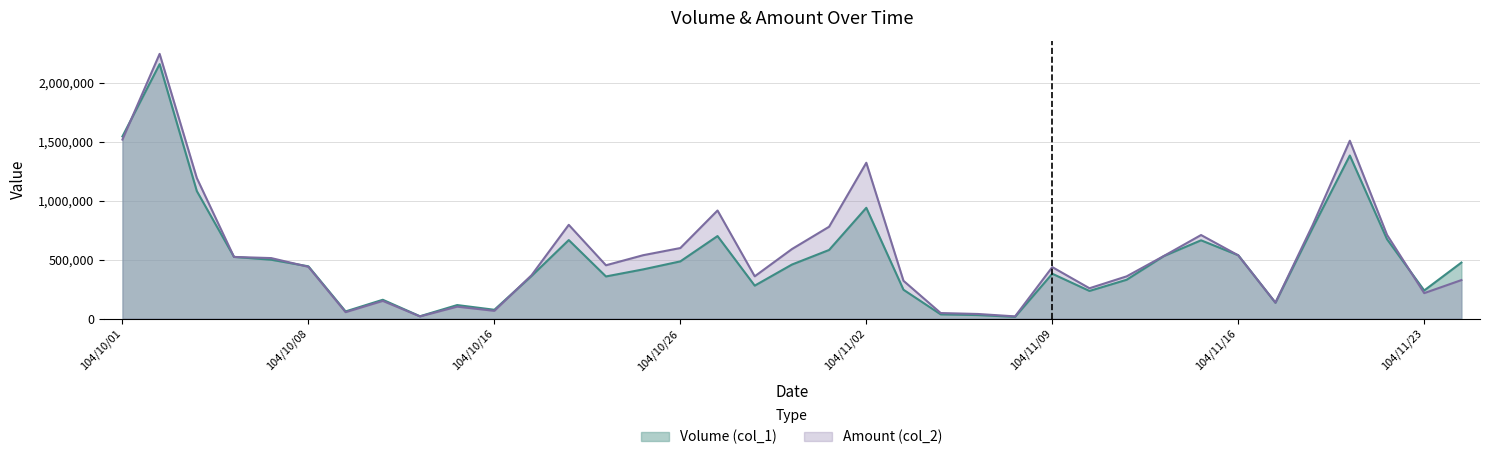

Reading left to right, what are all the values shown in this chart?

Volume (col_1): 1547000	2161000	1083000	524000	500000	444000	61000	160000	20000	115000	75000	362000	667000	358000	418000	486000	701000	280000	459000	583000	941000	245000	36000	30000	15000	381000	235000	330000	531000	665000	538000	135000	769000	1385000	674000	239000	476000
Amount (col_2): 1520440	2248190	1193670	523740	513970	439950	54720	150400	18600	101600	66000	368660	796340	452870	538440	599300	918180	359200	590550	780250	1323580	321000	47220	39300	18900	437380	257750	358900	531990	709790	537390	135540	794050	1510610	711140	216420	327080